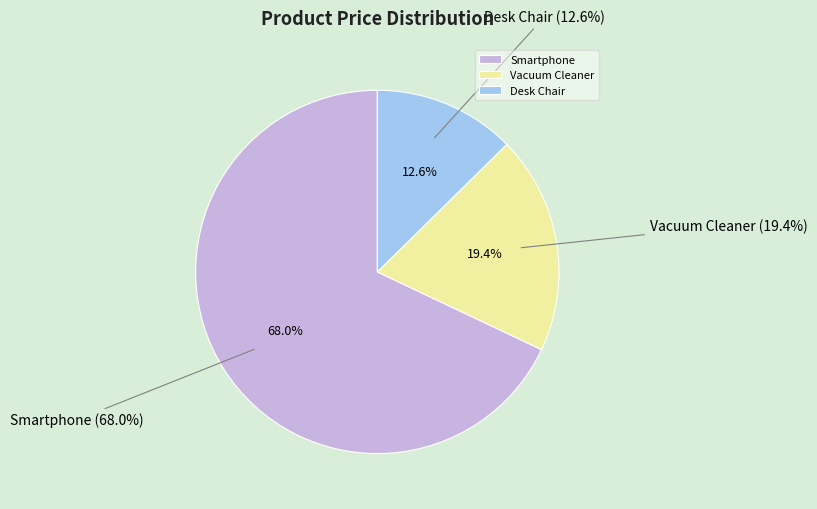

Which category accounts for the majority?

Smartphone